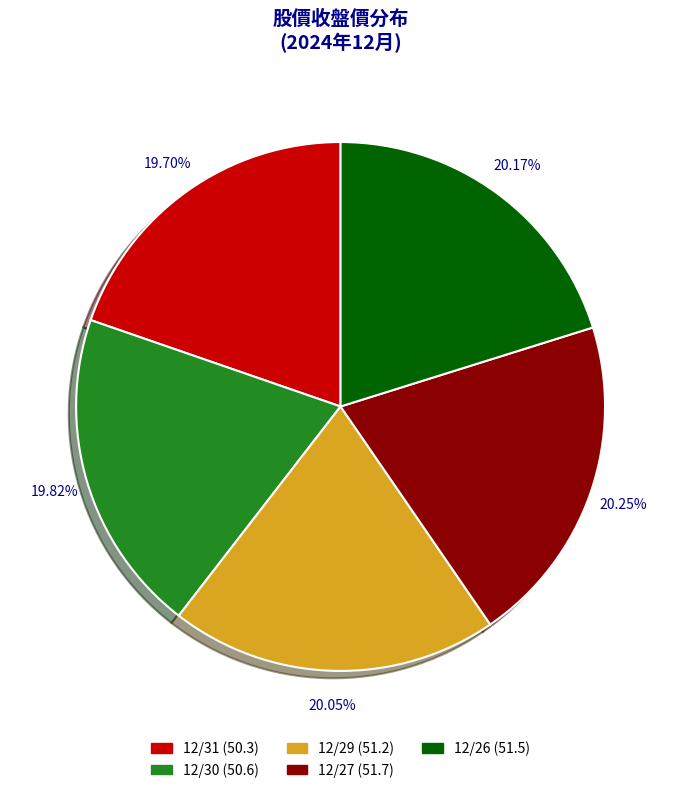

To the nearest percent, what percentage of the pie is 12/27?

20%